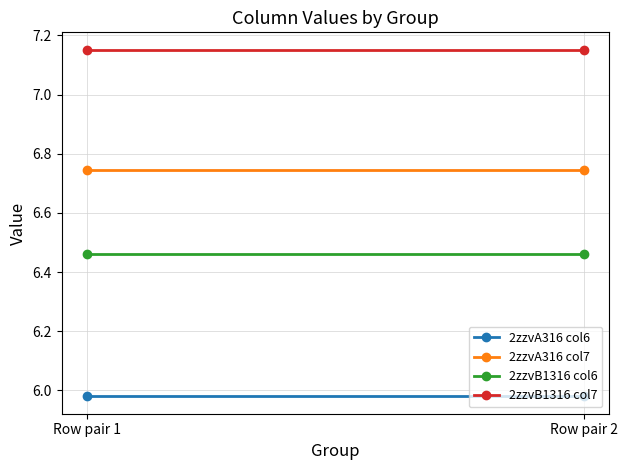

Reading left to right, what are all the values shown in this chart?

2zzvA316 col6: 6.0	6.0
2zzvA316 col7: 6.7	6.7
2zzvB1316 col6: 6.5	6.5
2zzvB1316 col7: 7.2	7.2